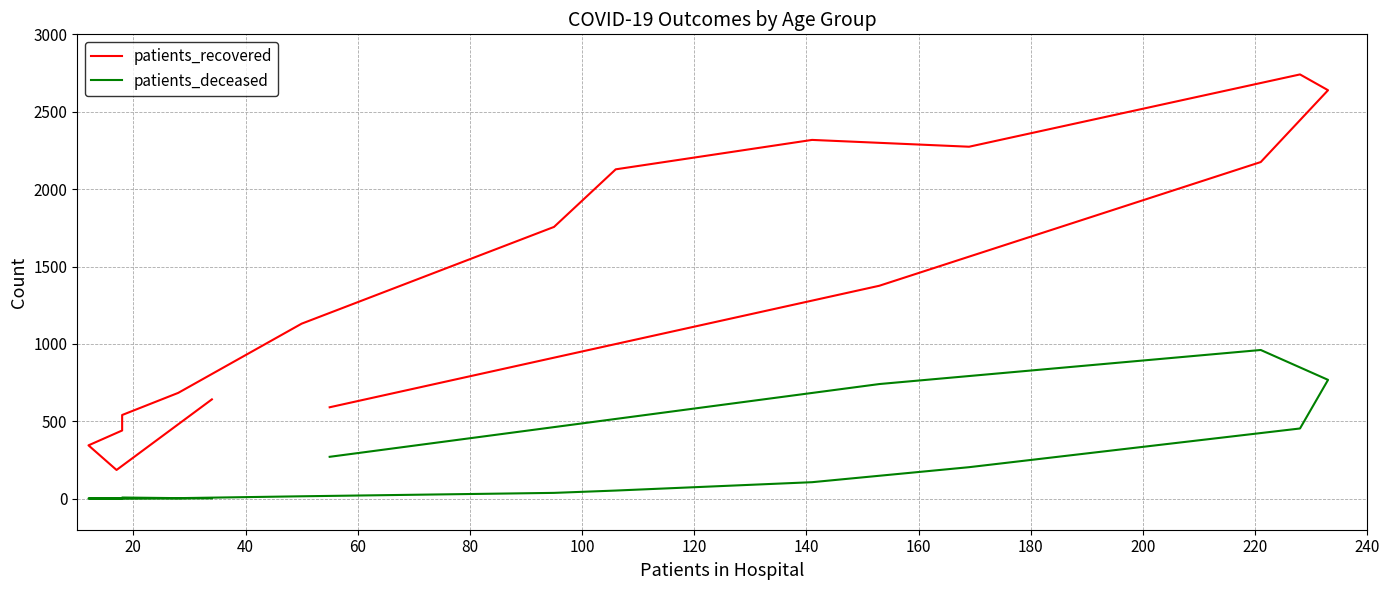

True or false: patients_recovered and patients_deceased intersect in this chart.

False